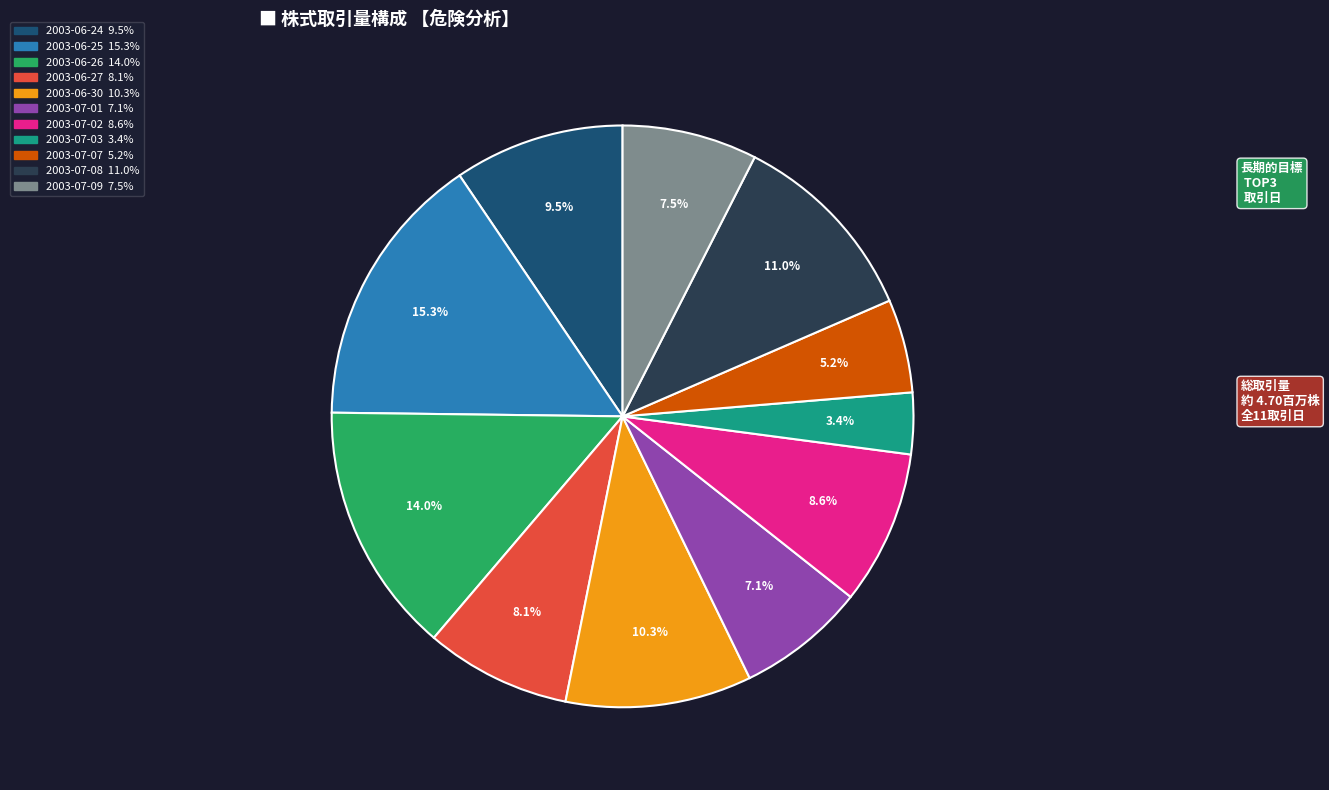

Do 2003-07-01 and 2003-06-27 together represent more than half of the pie?

No